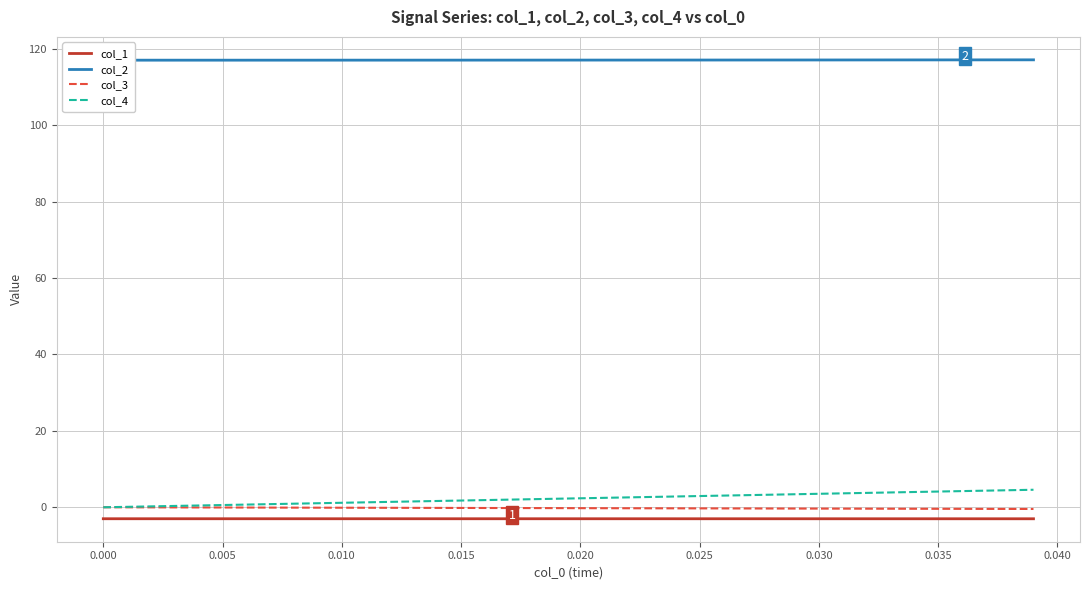

True or false: col_2 and col_3 intersect in this chart.

False